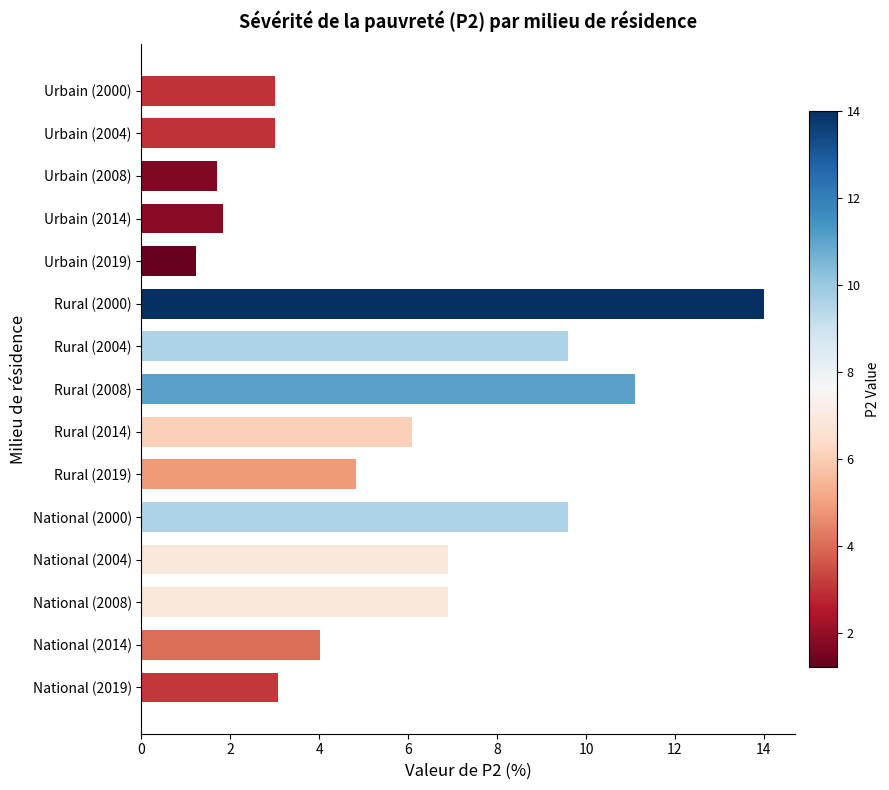

What is the sum of the values at Urbain (2008) and Rural (2000)?

15.7